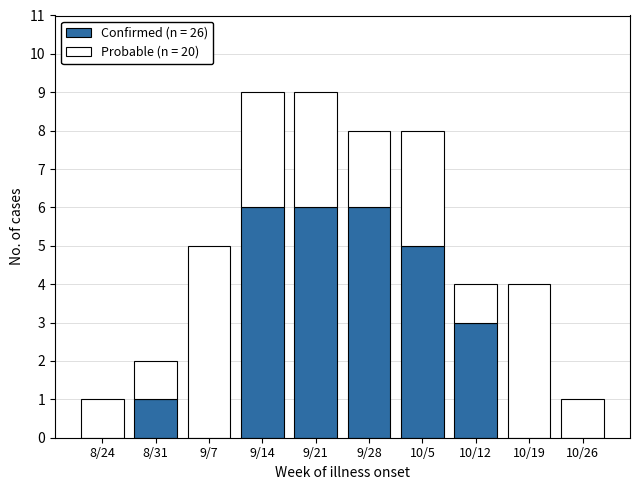

How many categories are shown in the chart?

10